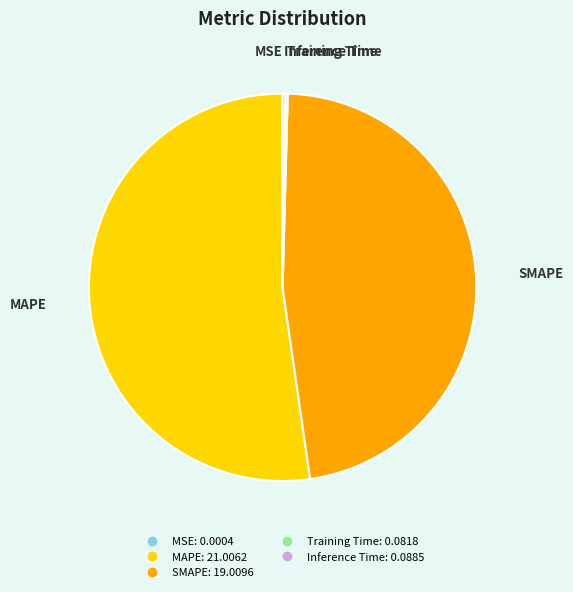

Which slice is the largest?

MAPE